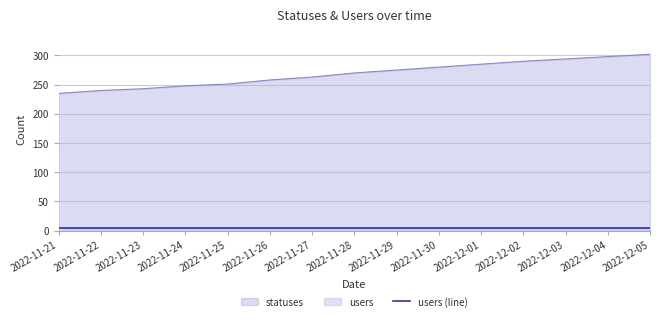

How many lines are shown in the chart?

2